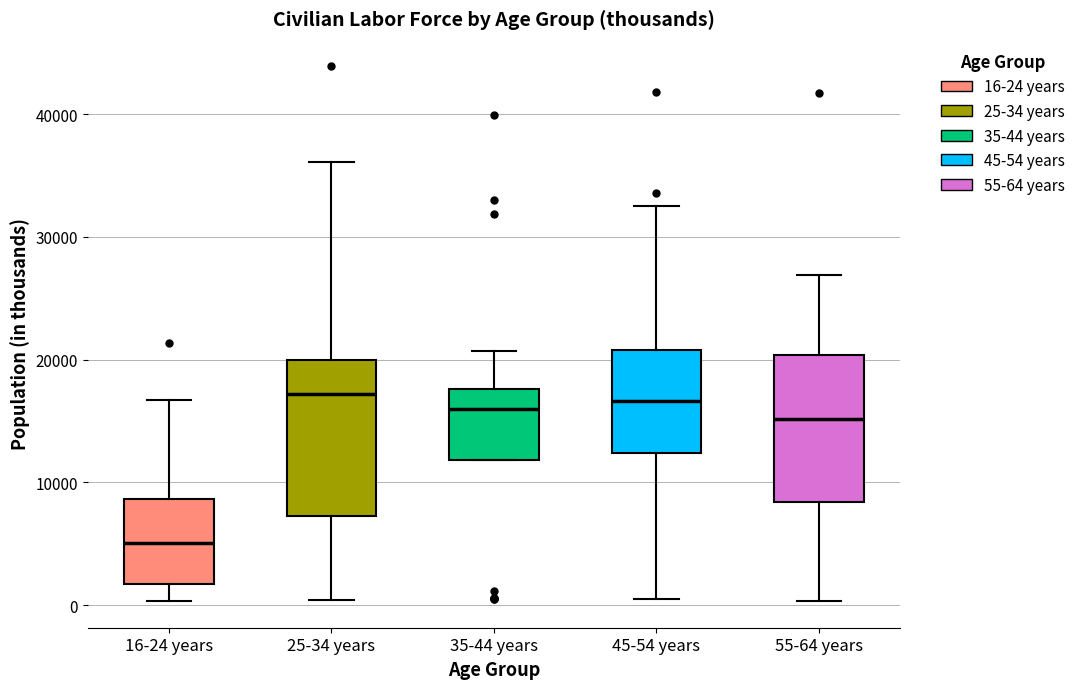

Which box's median line is the lowest?

16-24 years